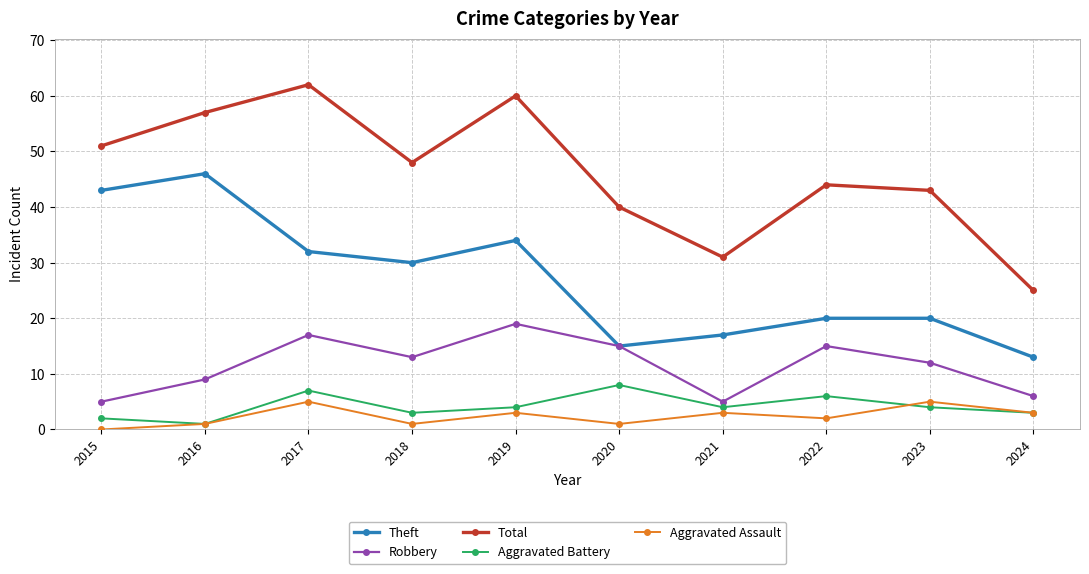

What is the maximum value shown in the chart?

62